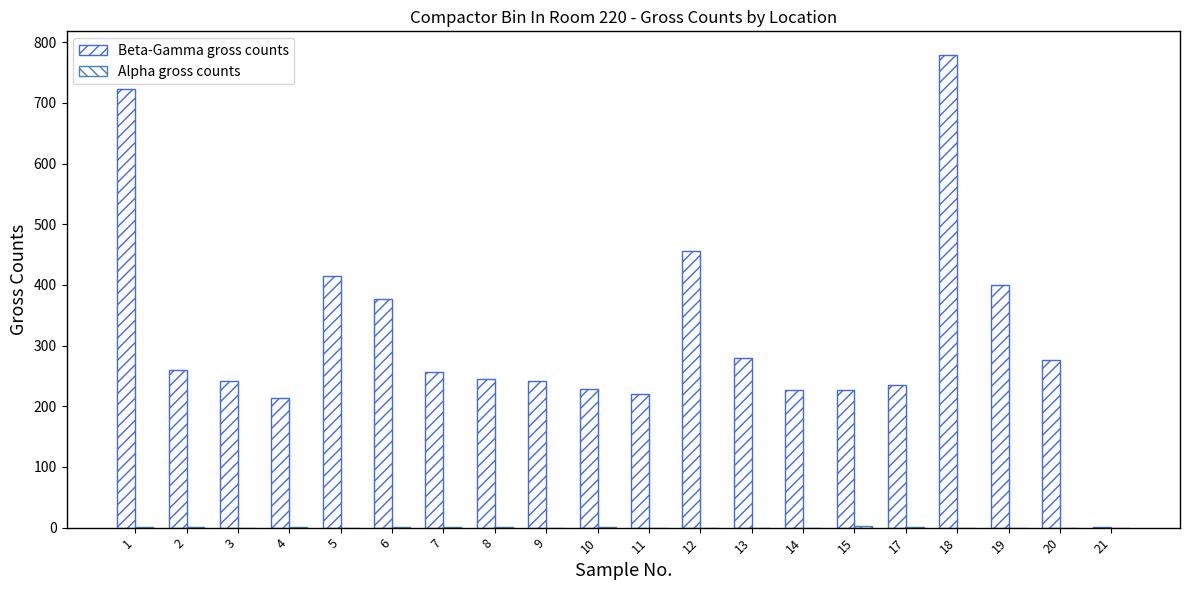

Count the number of categories in the chart.

20